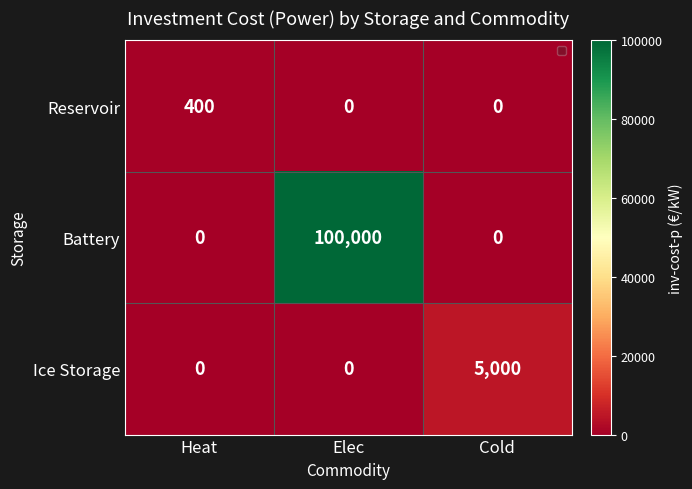

What is the approximate value of Reservoir at Heat?

400